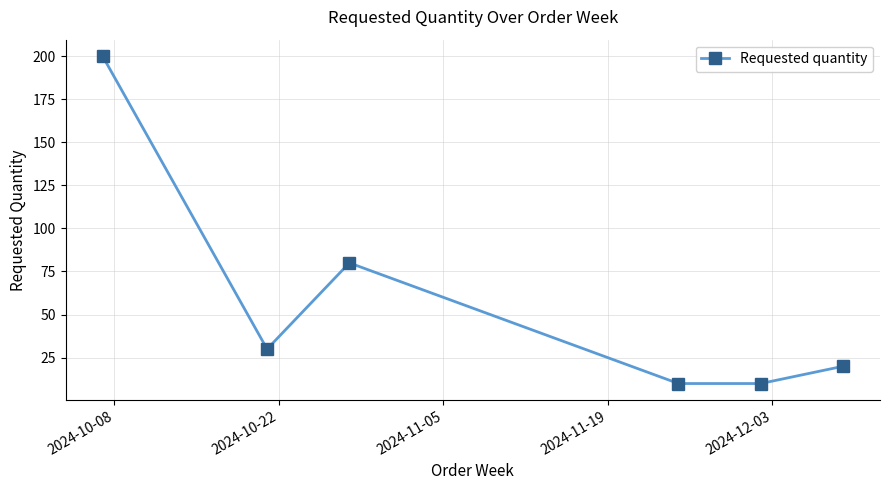

What is the average value?

58